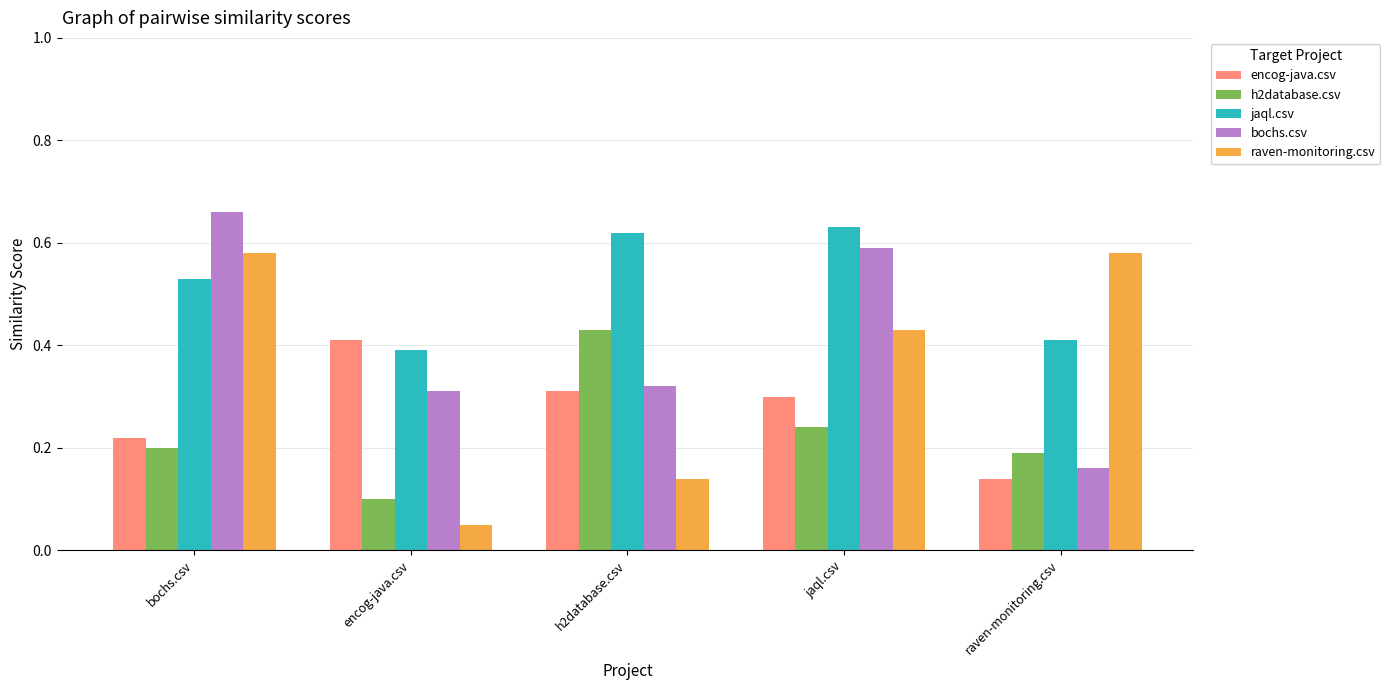

What position from the left is jaql.csv?

4